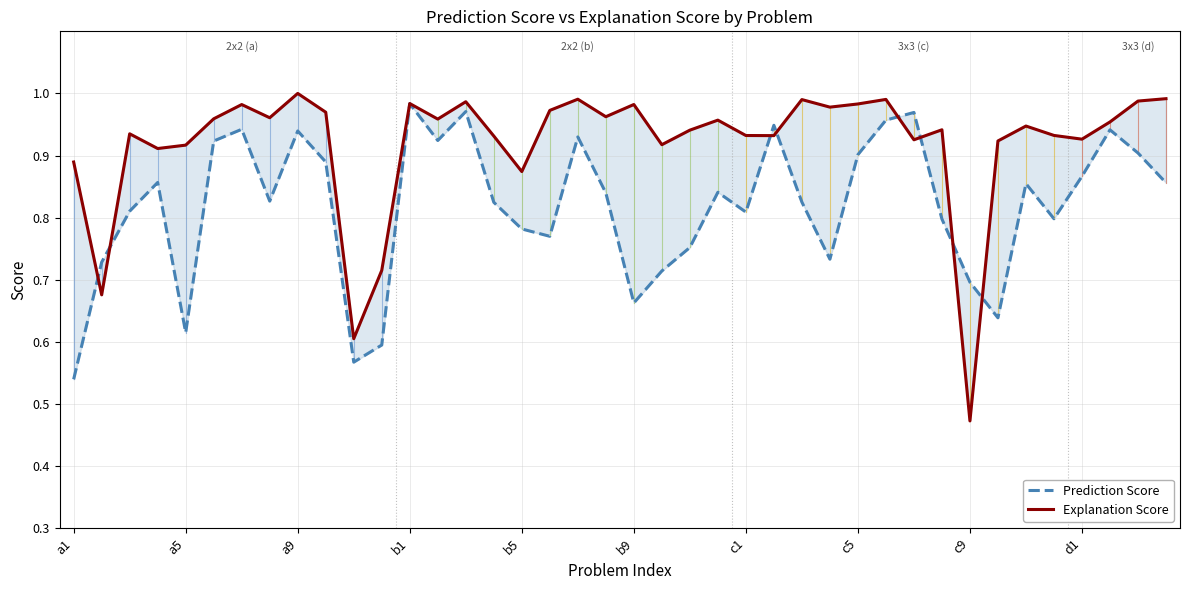

What is the average value of the Prediction Score series?

0.8